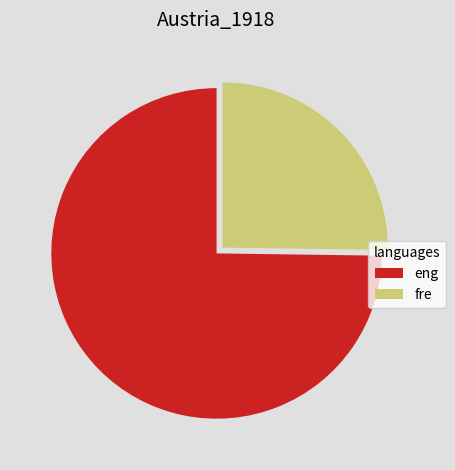

Rank the categories by value from highest to lowest.

eng, fre